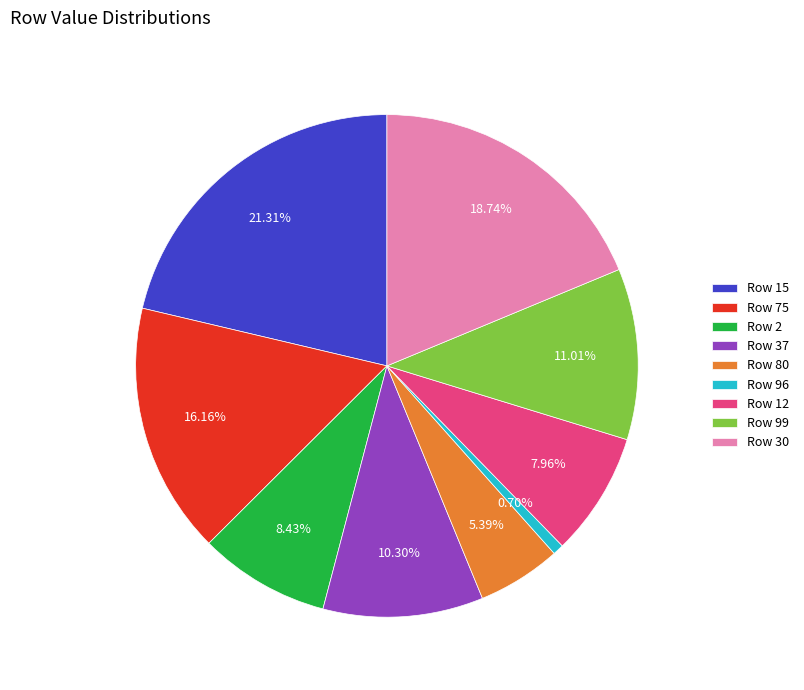

Approximately how many times larger is the value at Row 15 compared to Row 80?

4.0